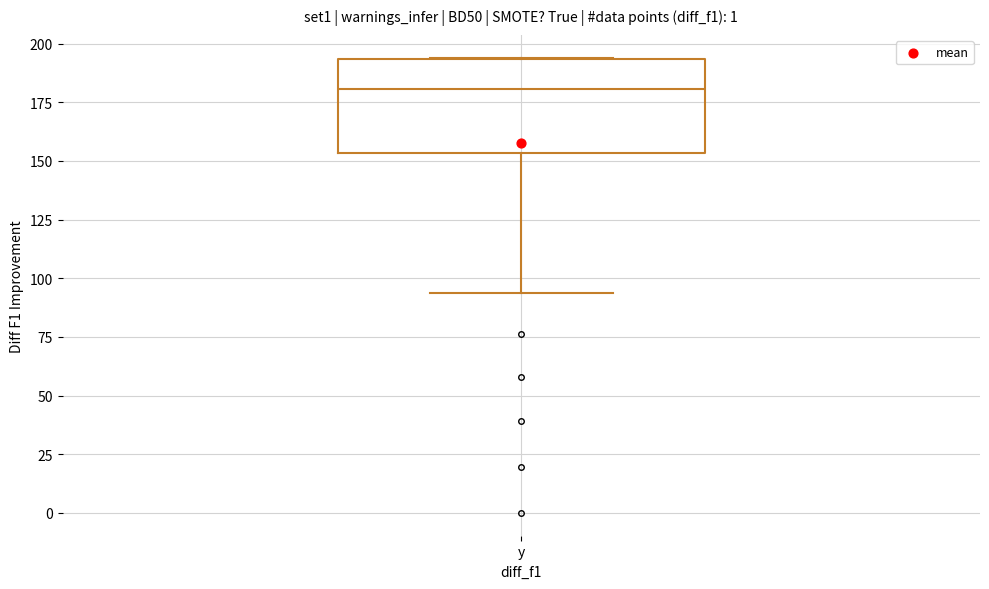

Read this box plot against the y-axis: the position of the median line, the range covered by the box, and the ends of both whiskers. The values are not printed on the chart, so give them approximately, as read against the axis.

median 180, box 155 to 195, whiskers 95 to 195